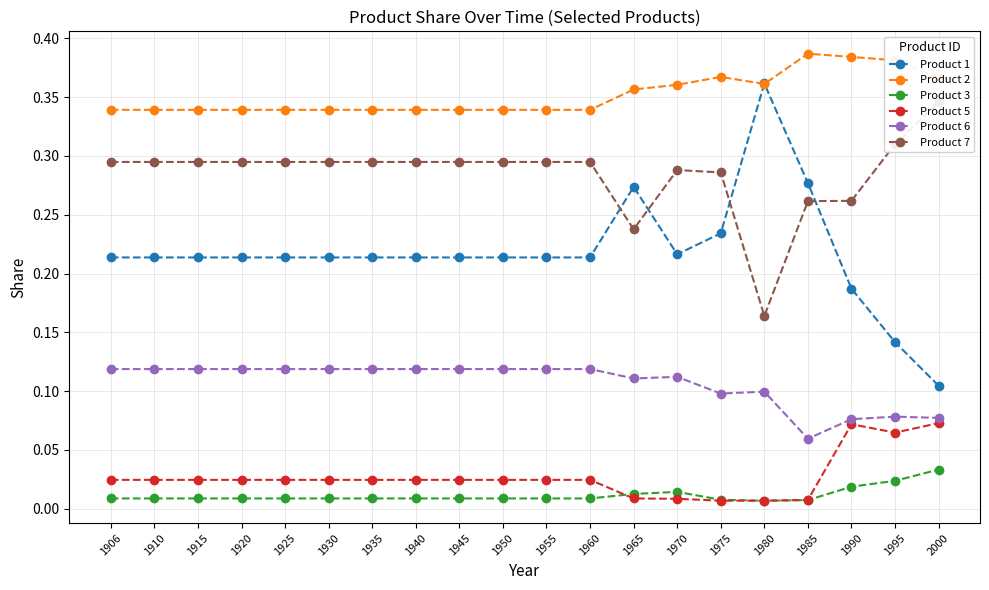

At which category is the sum across all series the highest?

1906